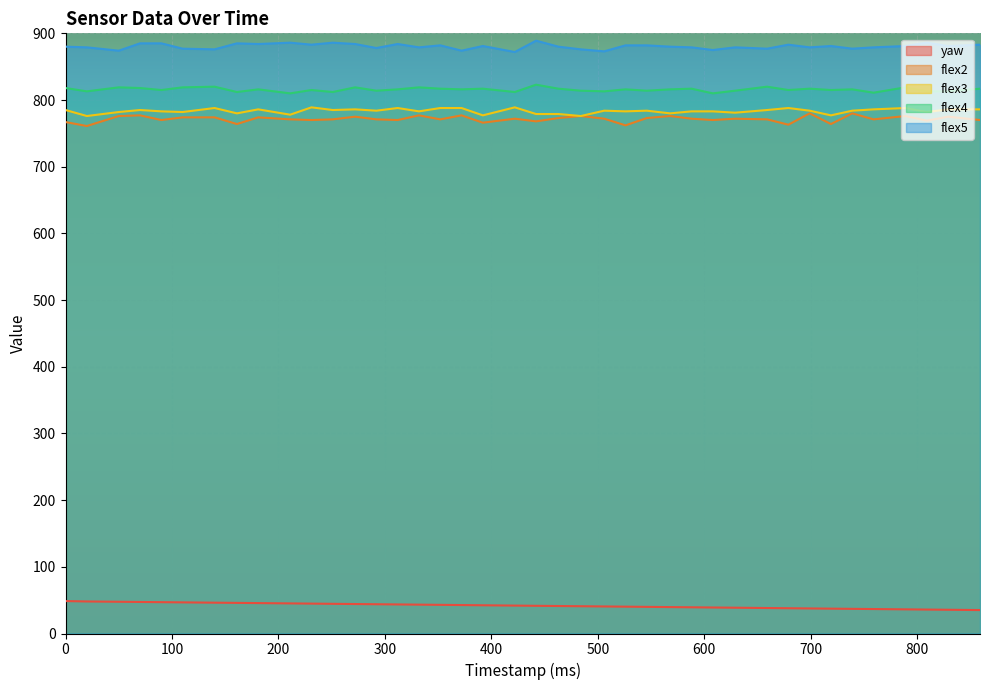

Which series has the largest range (max minus min)?

flex2